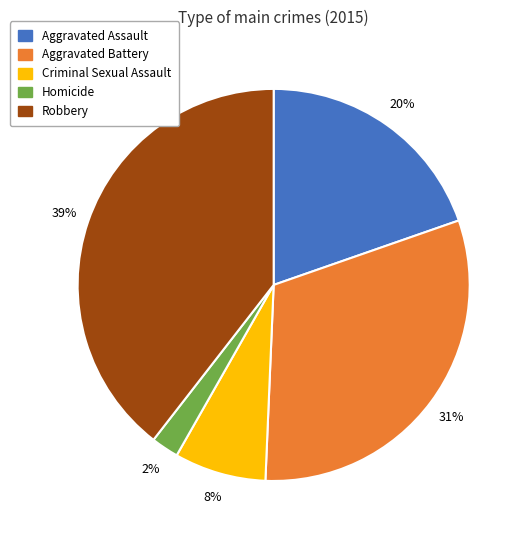

How many slices are in this pie chart?

5